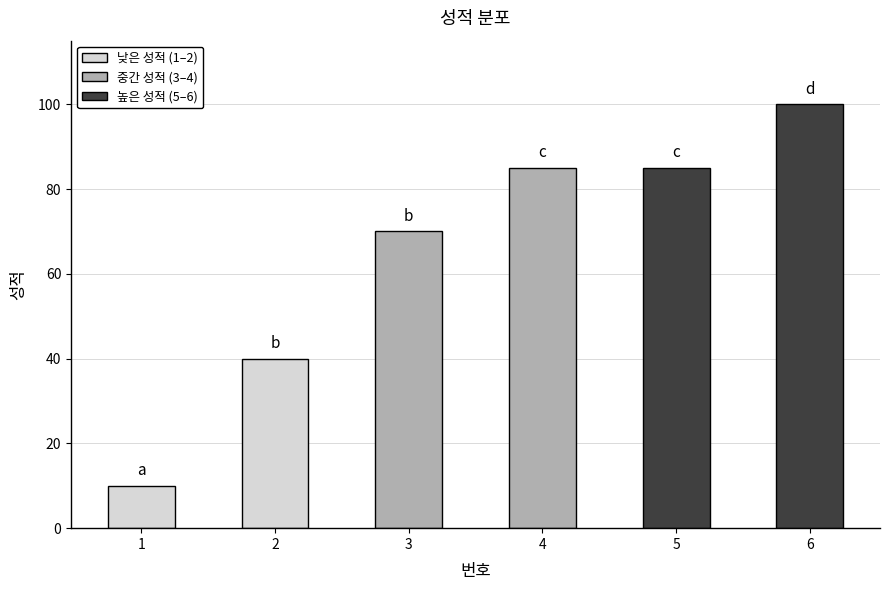

Is it true that the value at 4 is 85?

True